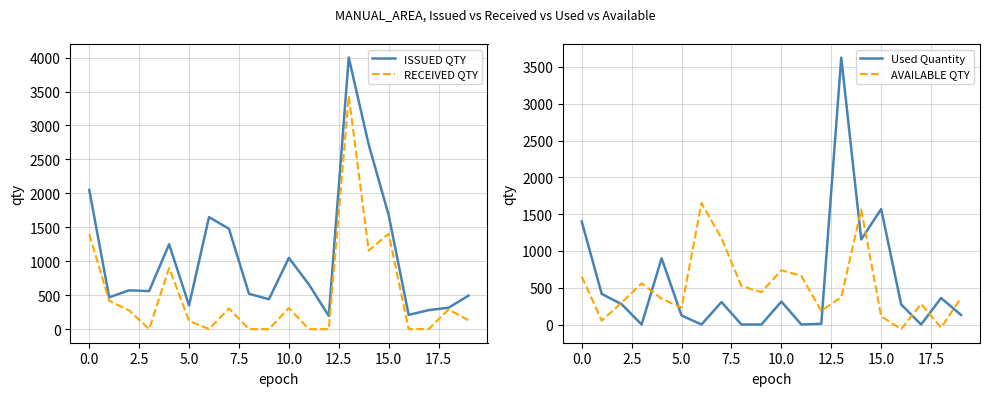

Which label corresponds to the largest value in the chart?

13